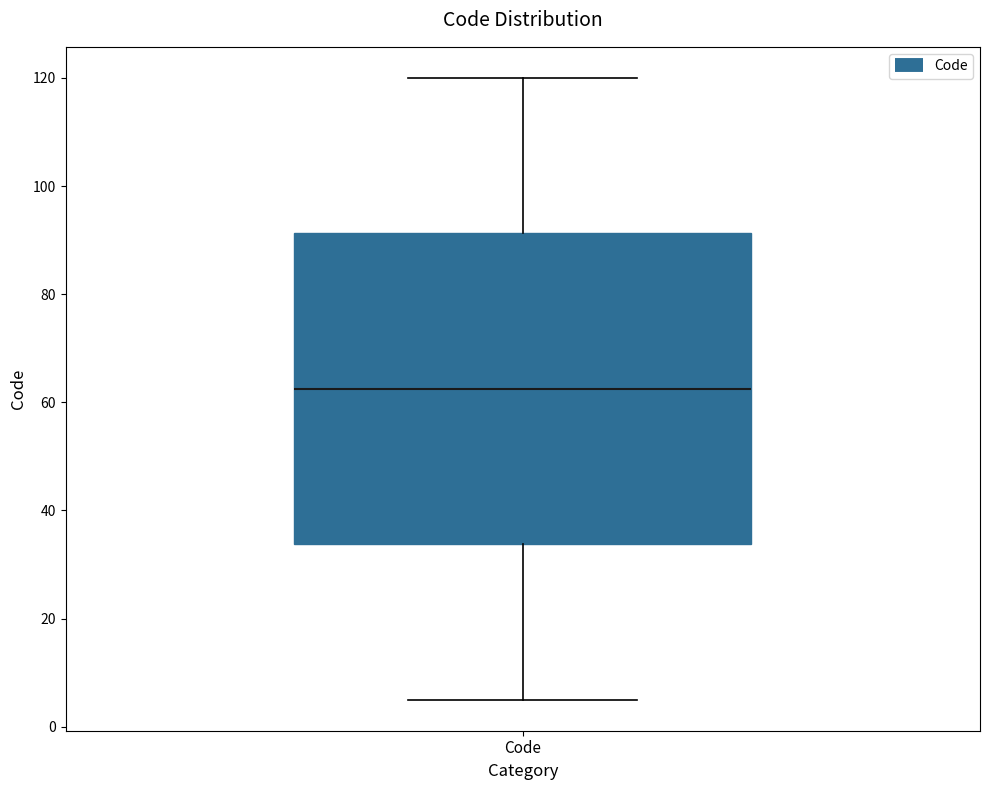

Read this box plot against the y-axis: the position of the median line, the range covered by the box, and the ends of both whiskers. The values are not printed on the chart, so give them approximately, as read against the axis.

median 62, box 34 to 92, whiskers 6 to 120